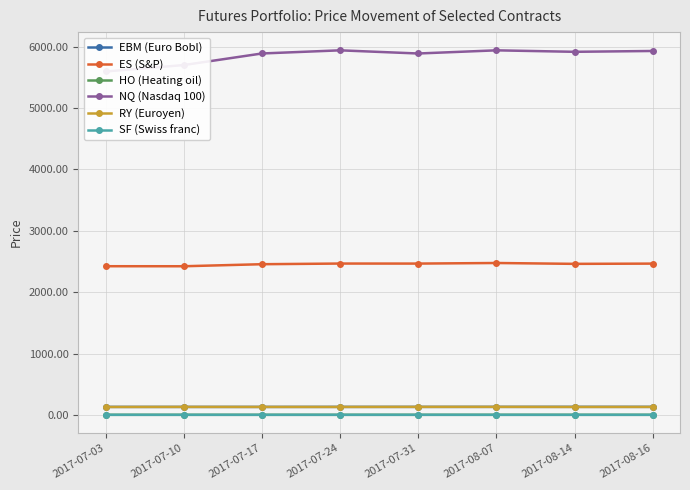

True or false: NQ (Nasdaq 100) and HO (Heating oil) intersect in this chart.

False